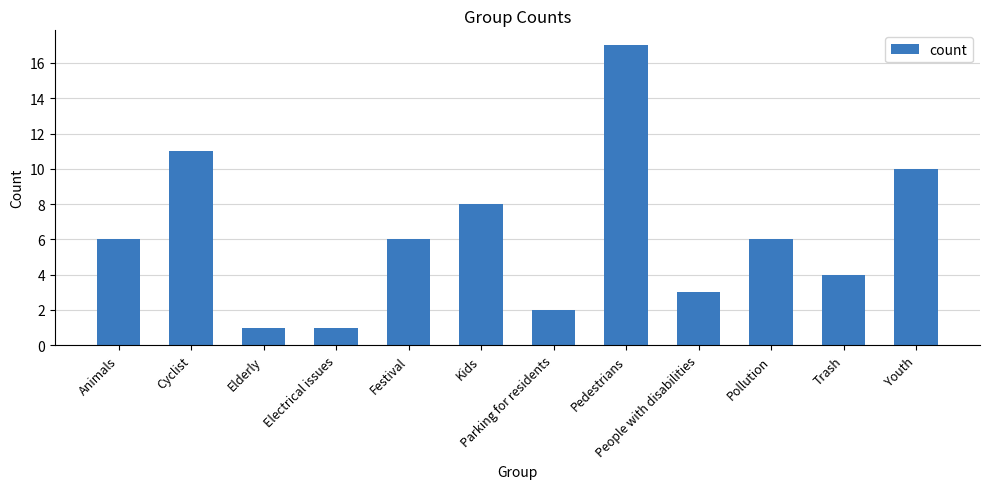

What is the average value?

6